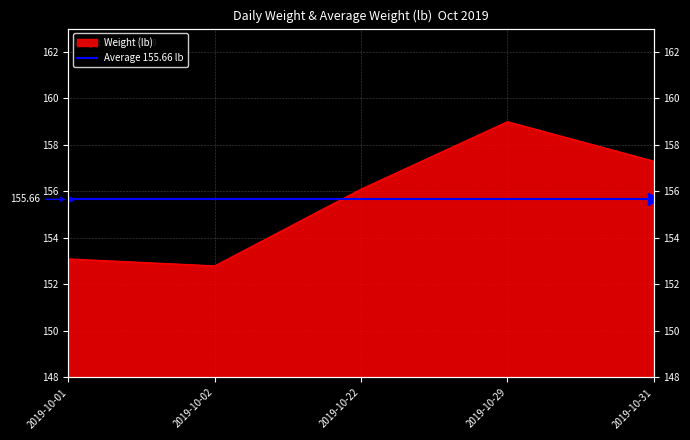

At which category does the chart reach its peak across all series?

2019-10-29